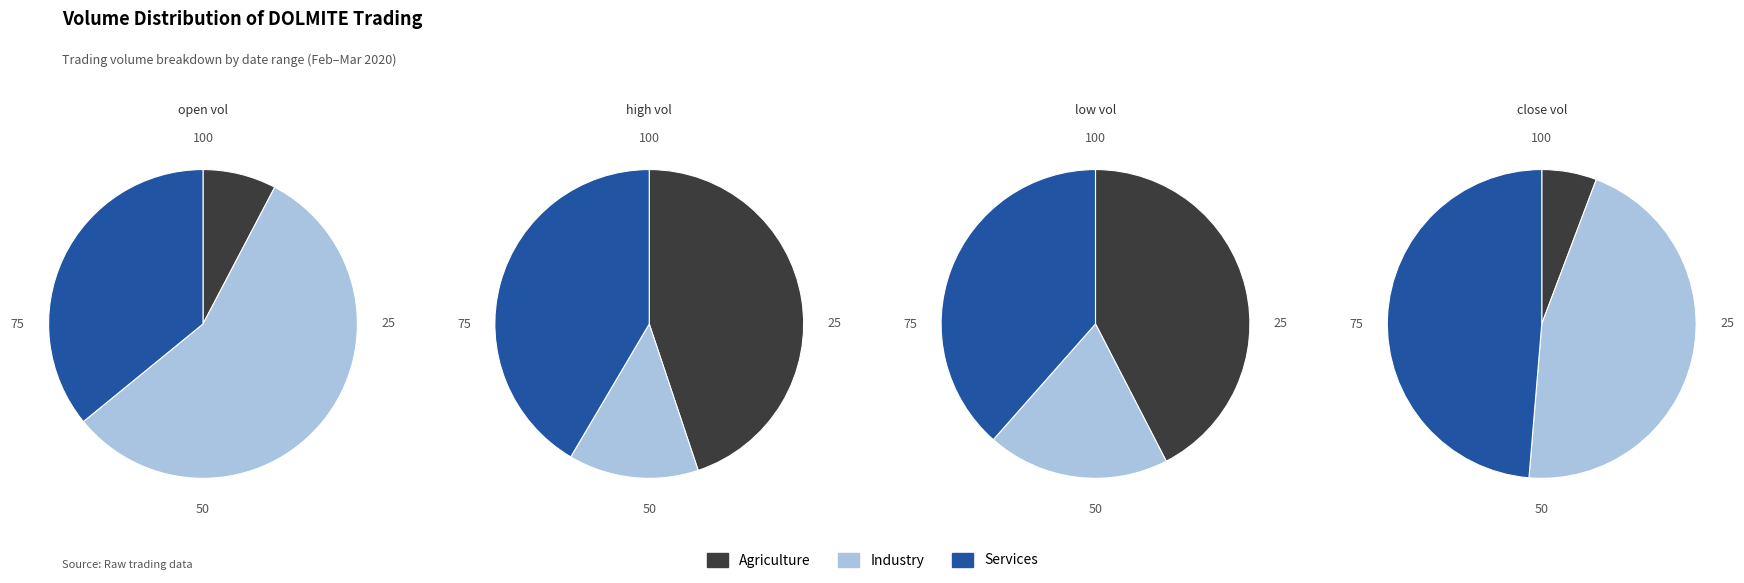

Is there a majority slice in this chart?

Yes